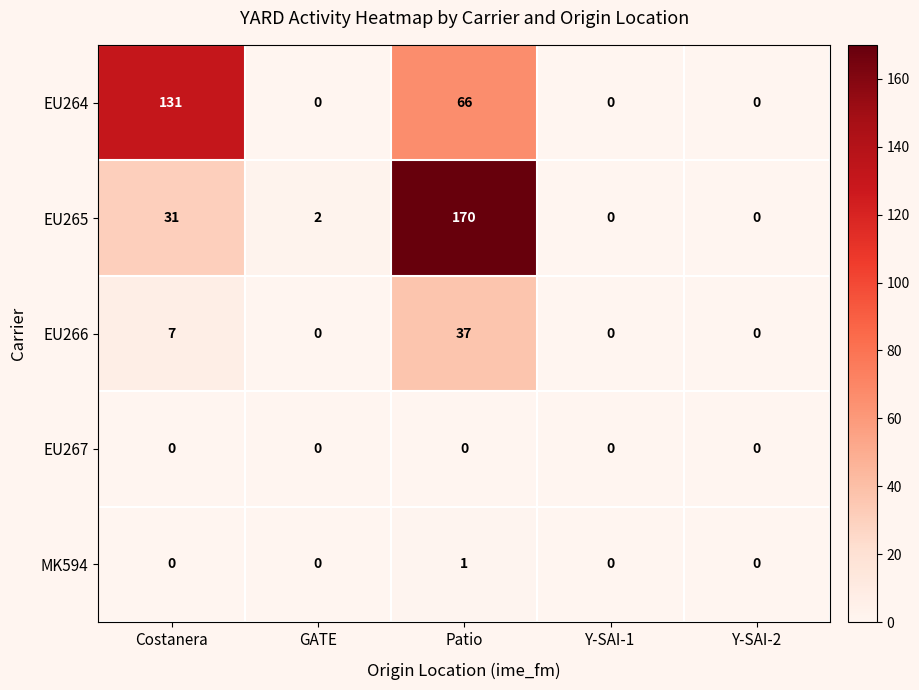

Rank the series by their maximum value, from lowest to highest.

EU267, MK594, EU266, EU264, EU265